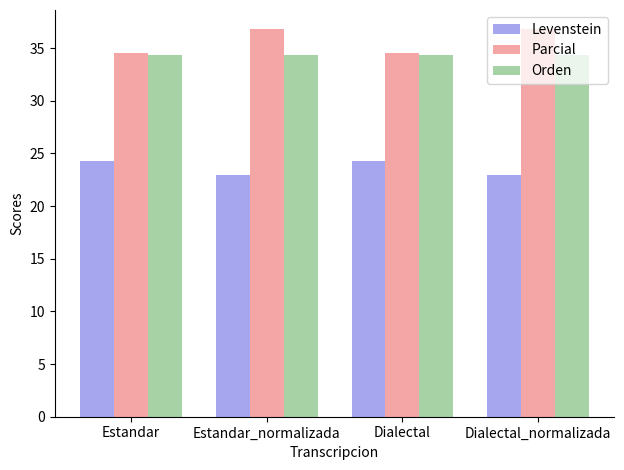

Reading left to right, what are all the values shown in this chart?

Levenstein: Estandar=24.3	Estandar_normalizada=23.0	Dialectal=24.3	Dialectal_normalizada=23.0
Parcial: Estandar=34.6	Estandar_normalizada=36.8	Dialectal=34.6	Dialectal_normalizada=36.8
Orden: Estandar=34.3	Estandar_normalizada=34.3	Dialectal=34.3	Dialectal_normalizada=34.3